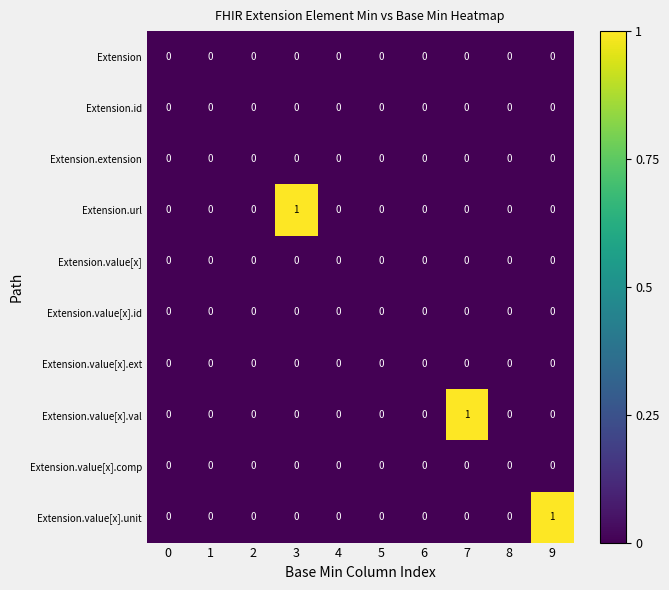

Which series changed the most between 2 and 7?

Extension.value[x].val